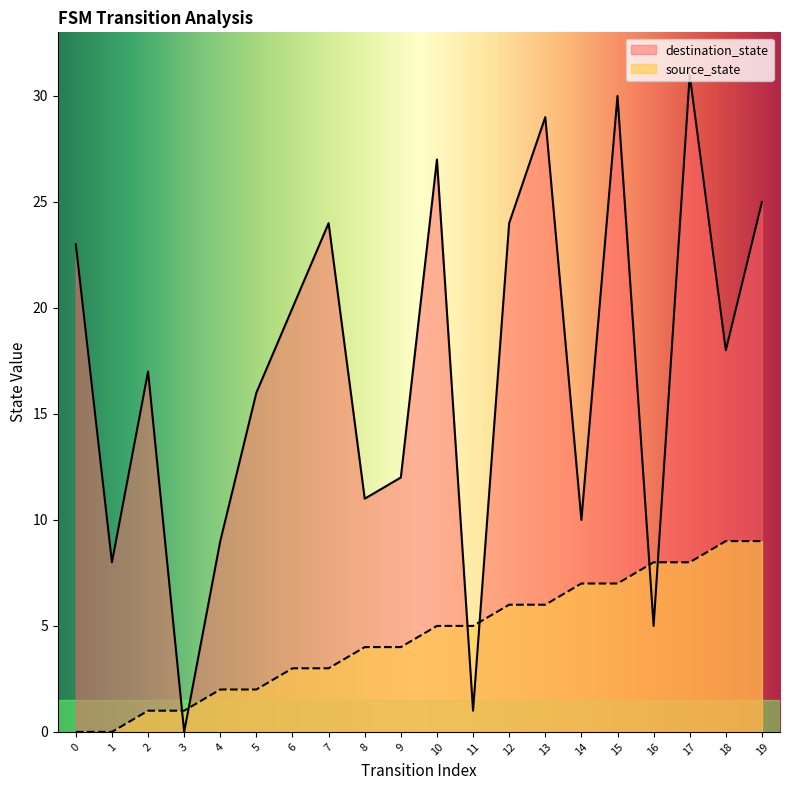

Which label corresponds to the largest value in the chart?

17